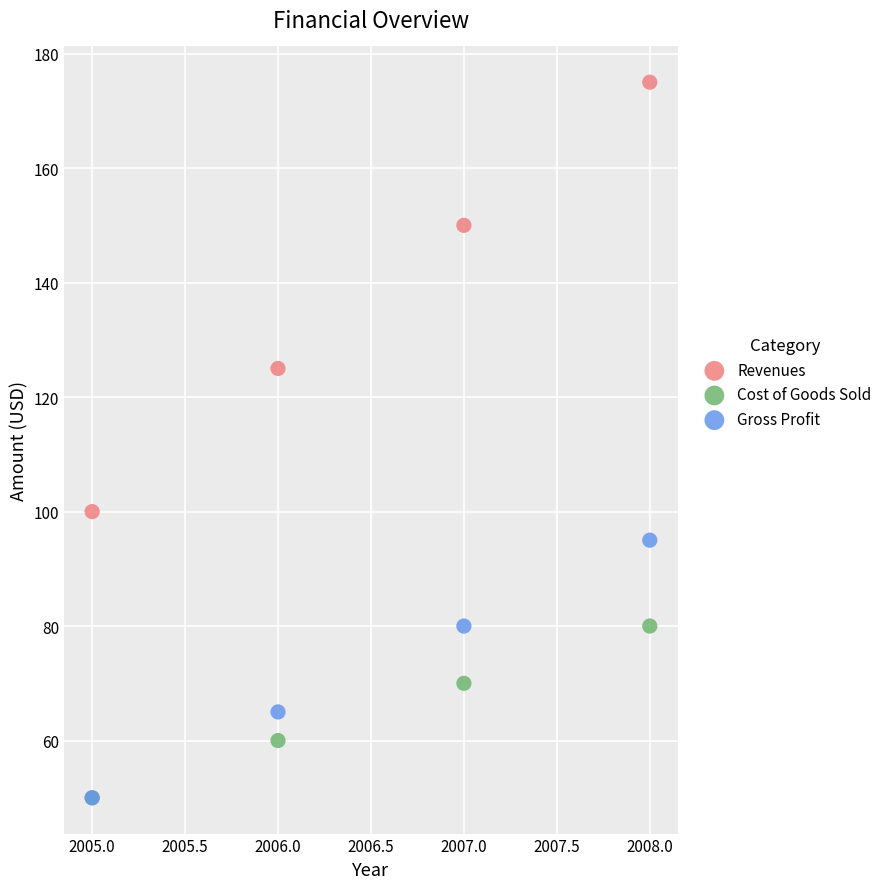

What are all the series names shown in the legend?

Revenues, Cost of Goods Sold, Gross Profit